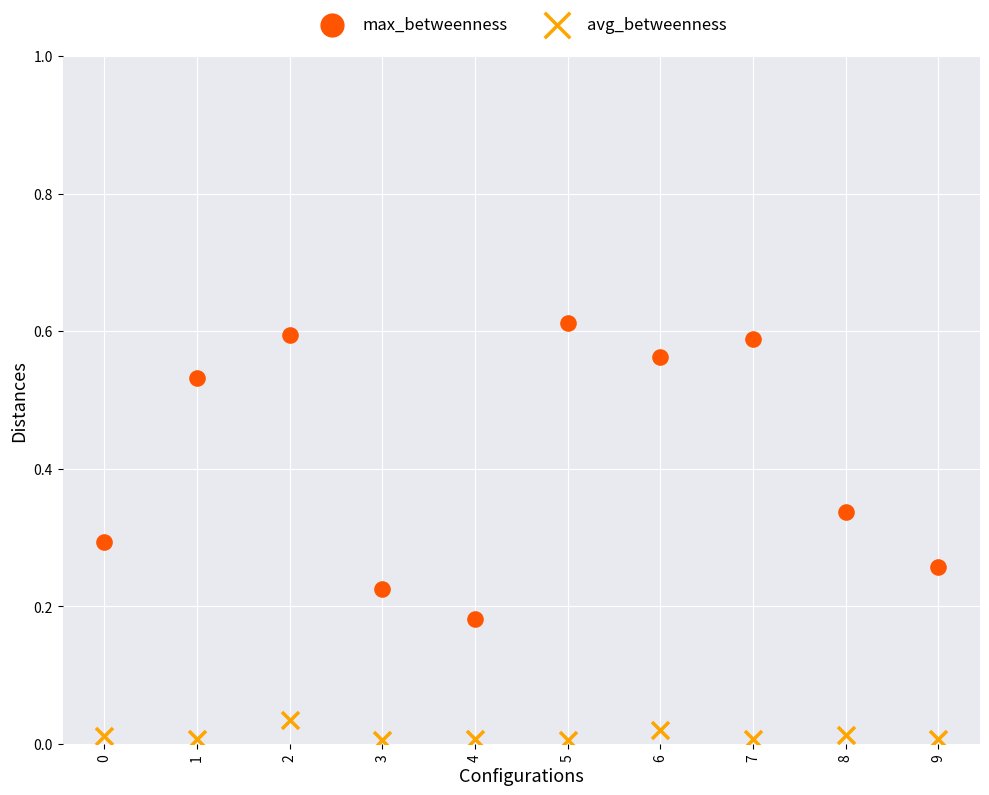

Which series contains the lowest Y value?

avg_betweenness